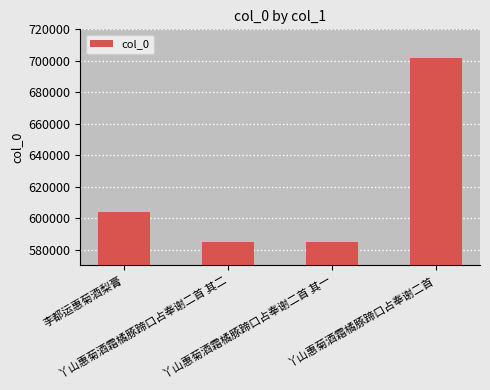

Count the number of categories in the chart.

4